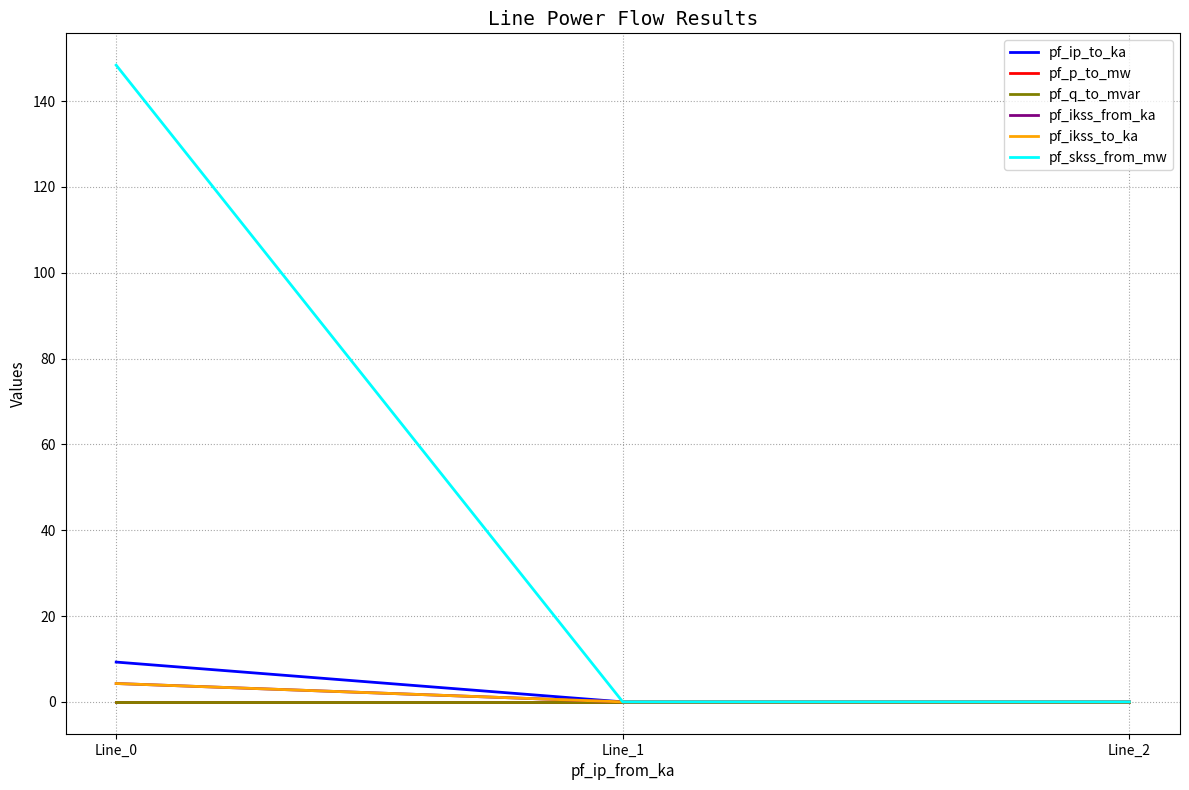

Does the chart have visible grid lines?

Yes